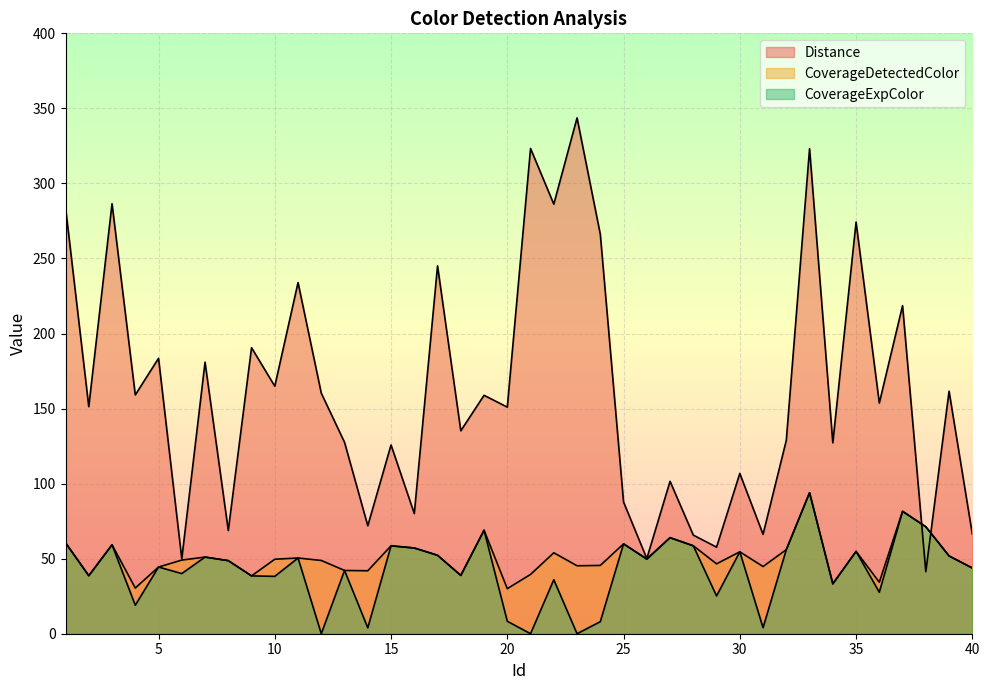

What is the difference between the CoverageExpColor values at 20 and 11?

42.1